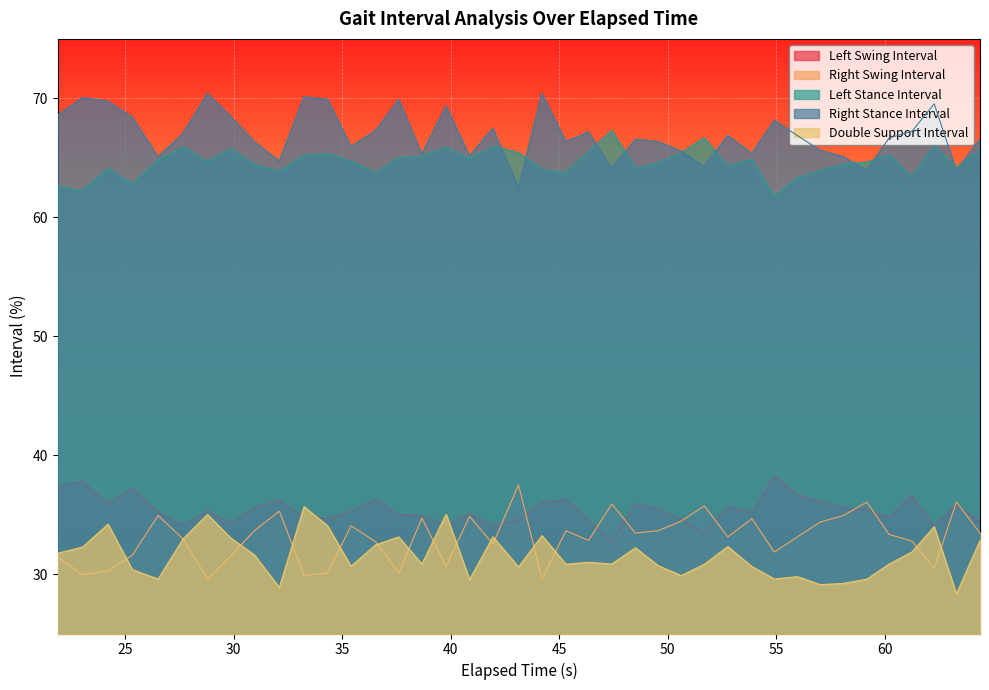

Which series has the largest total across all categories?

Right Stance Interval